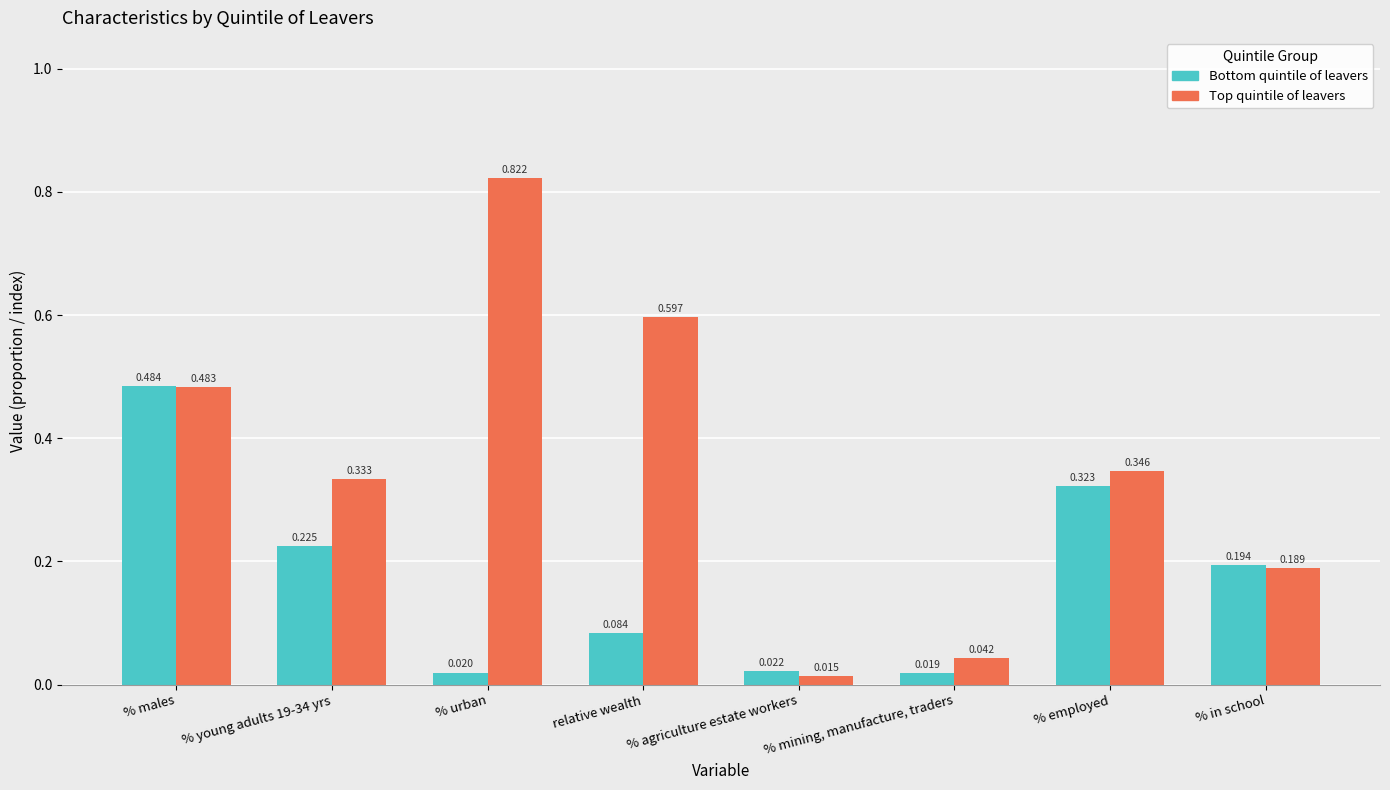

Where is Bottom quintile of leavers nearest to the value 0?

% mining, manufacture, traders